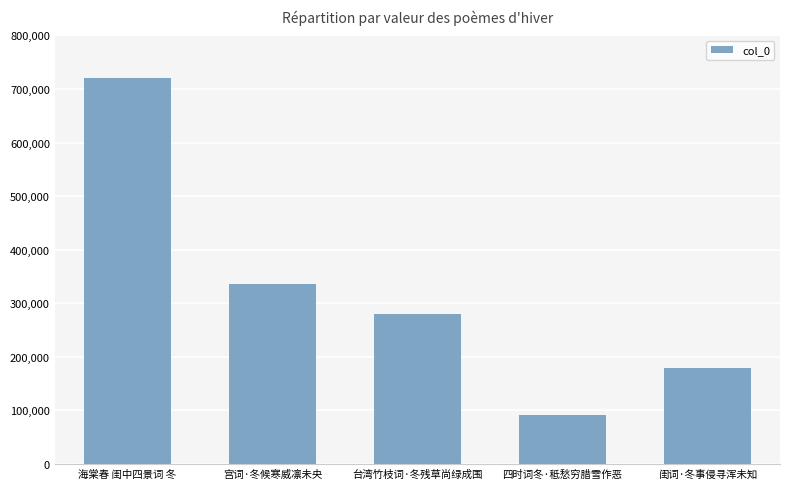

How many values are below 279739?

2